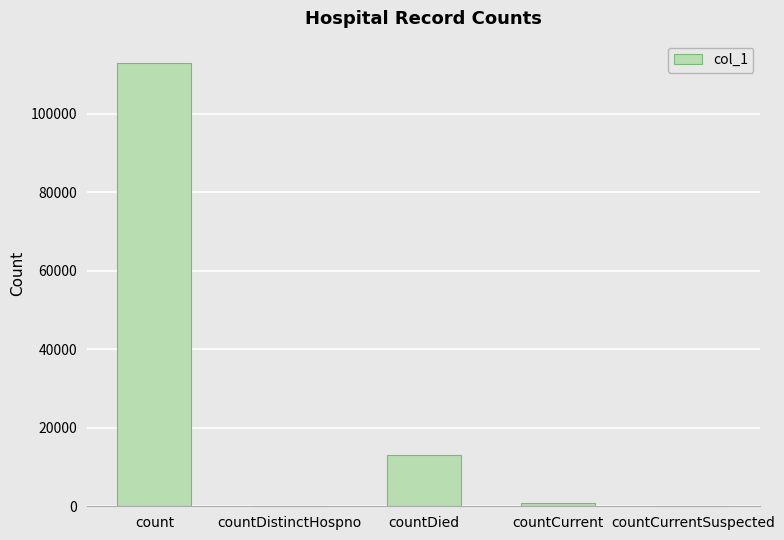

What is the maximum value shown in the chart?

113028